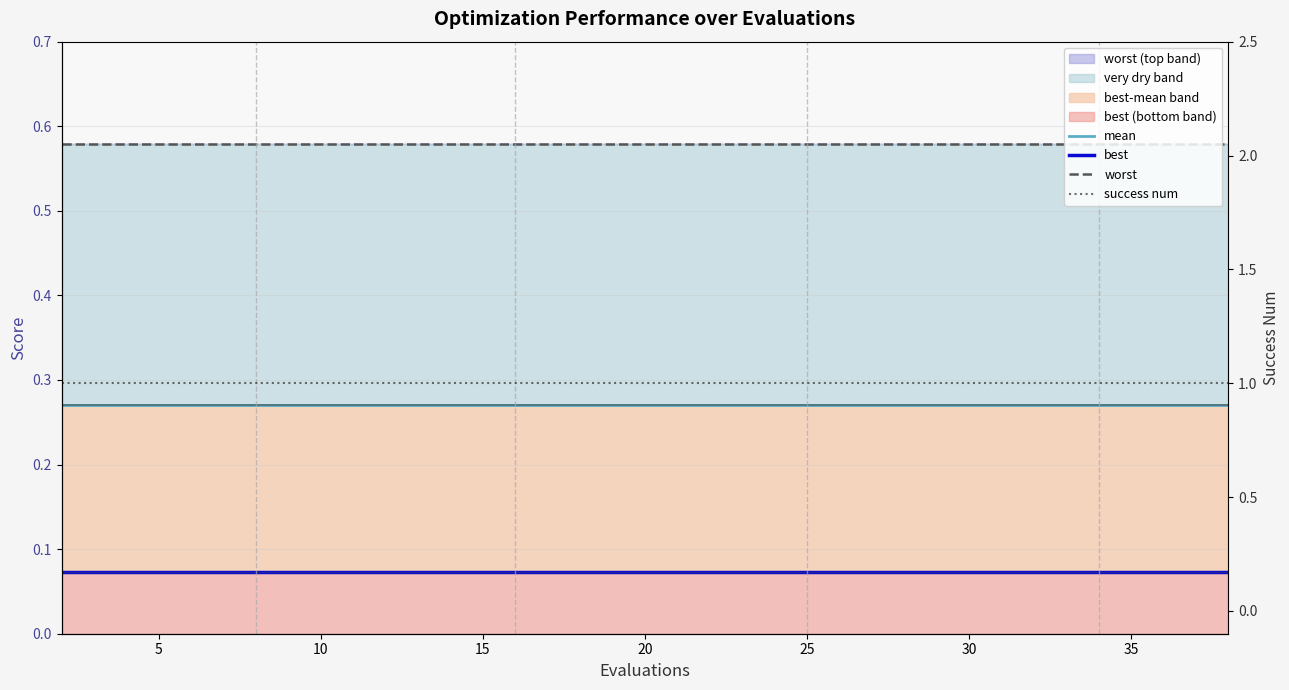

True or false: mean and success num cross at least once.

False